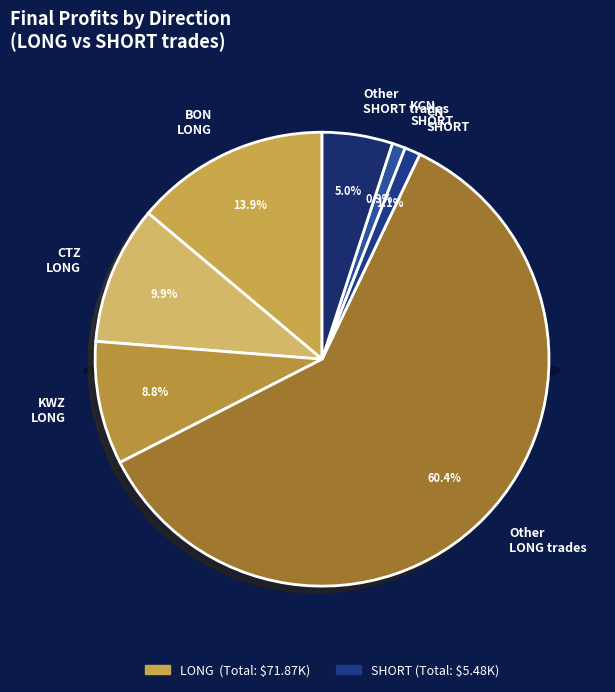

Is there any slice that represents more than half of the pie?

No